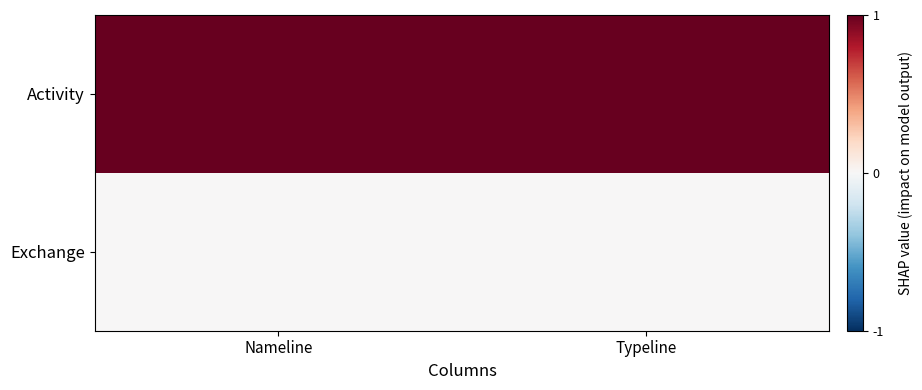

What is the spread (max minus min) of values at Typeline?

1